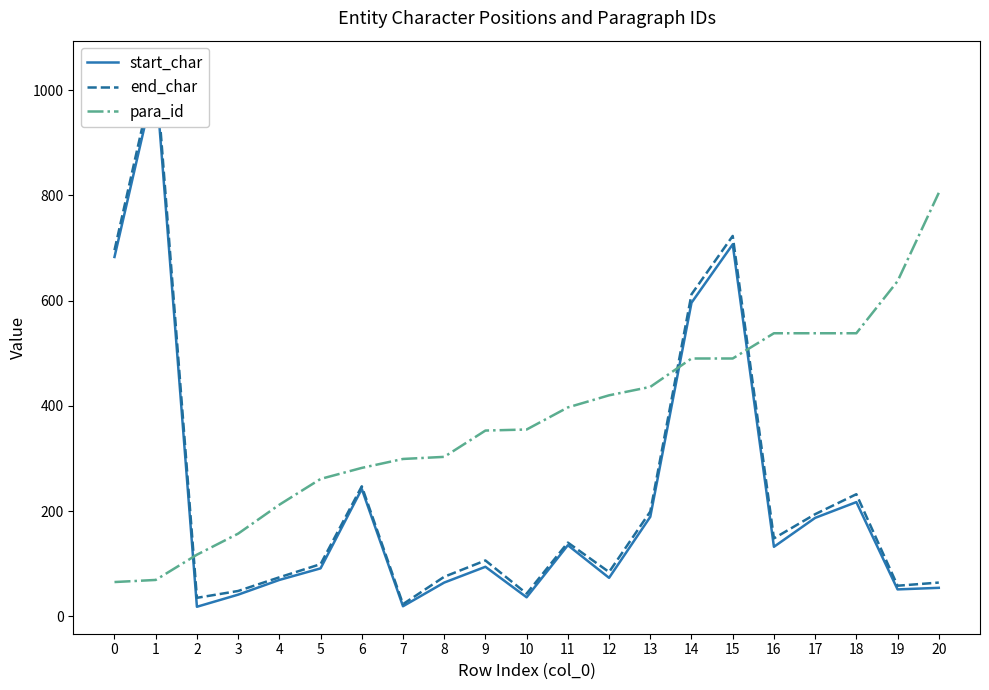

Between which two adjacent categories do start_char and para_id first intersect?

1 and 2